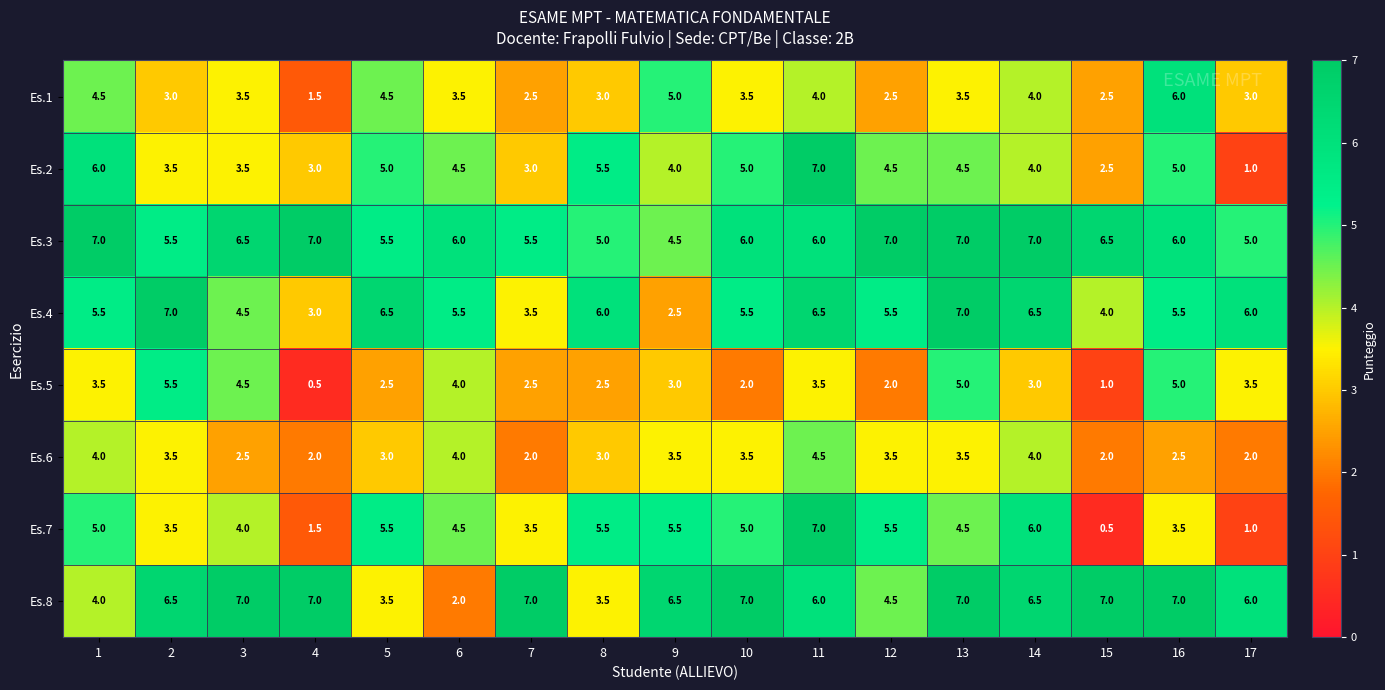

Which series has the largest range (max minus min)?

Es.7